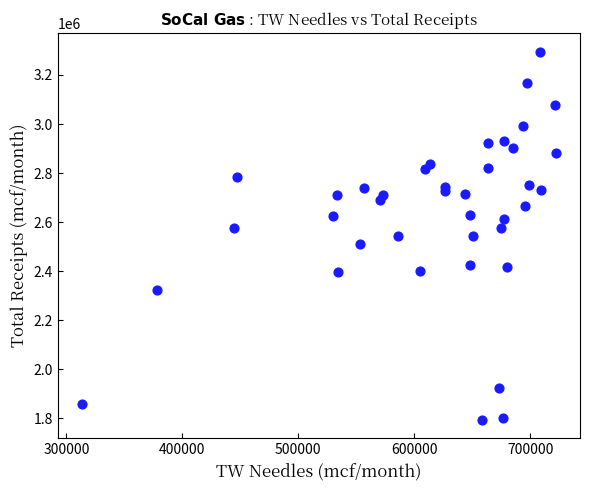

What is the range of X values (max minus min)?

409336.0